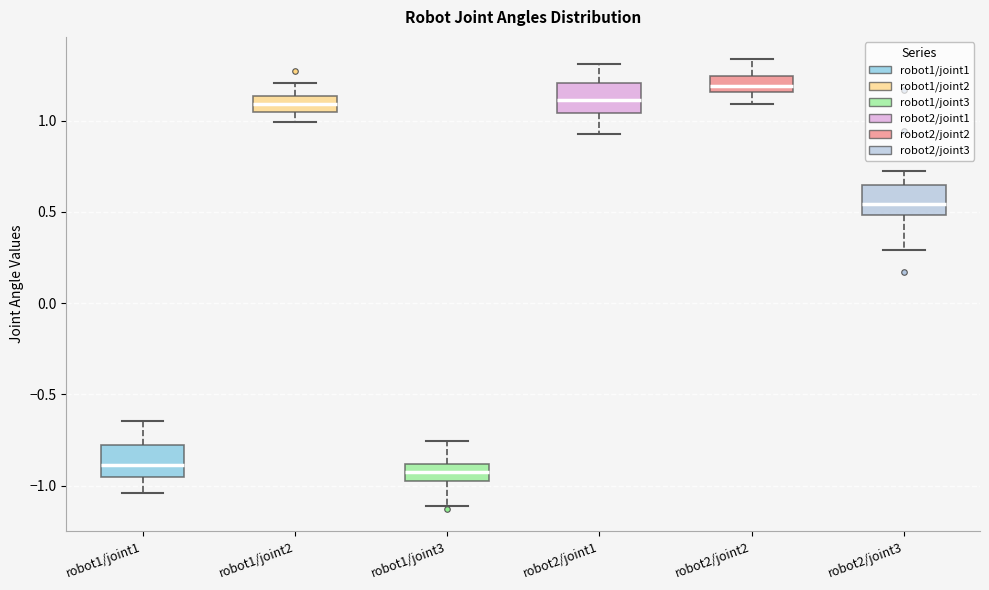

Reading left to right, transcribe this box plot: for each box, give where its median line is, the range the box spans, and where its two whiskers end, as read against the y-axis. The values are not printed on the chart, so give them approximately, as read against the axis.

robot1/joint1: median -0.90, box -0.95 to -0.80, whiskers -1.05 to -0.65
robot1/joint2: median 1.10, box 1.05 to 1.15, whiskers 1.00 to 1.20
robot1/joint3: median -0.95, box -1.00 to -0.90, whiskers -1.10 to -0.75
robot2/joint1: median 1.10, box 1.05 to 1.20, whiskers 0.95 to 1.30
robot2/joint2: median 1.20, box 1.15 to 1.25, whiskers 1.10 to 1.35
robot2/joint3: median 0.55, box 0.50 to 0.65, whiskers 0.30 to 0.75